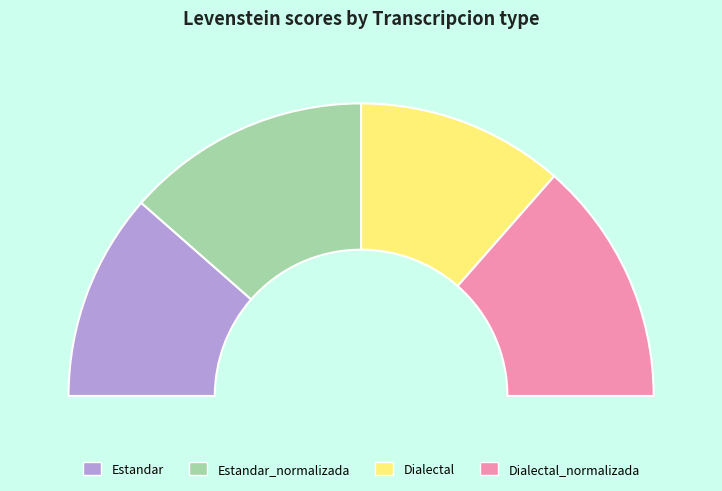

Is the sum of Estandar and Dialectal_normalizada greater than half?

No